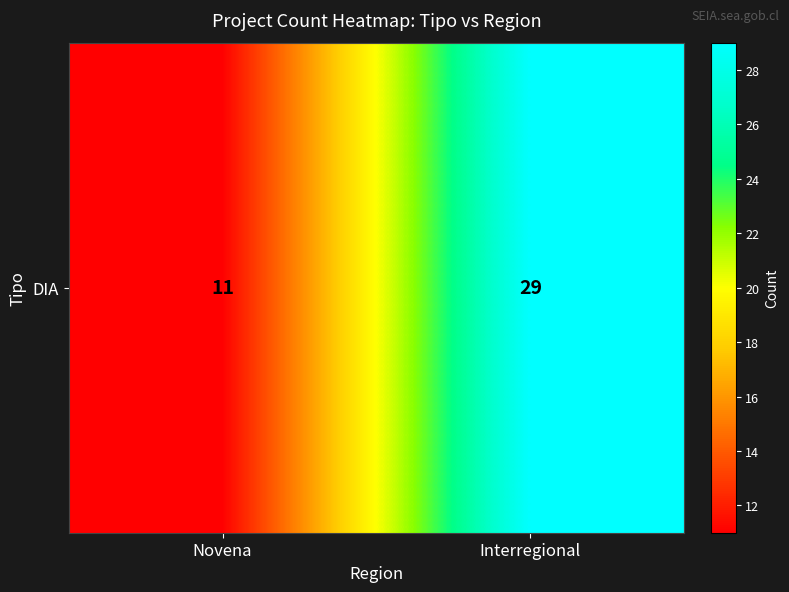

Which label corresponds to the smallest value in the chart?

Novena